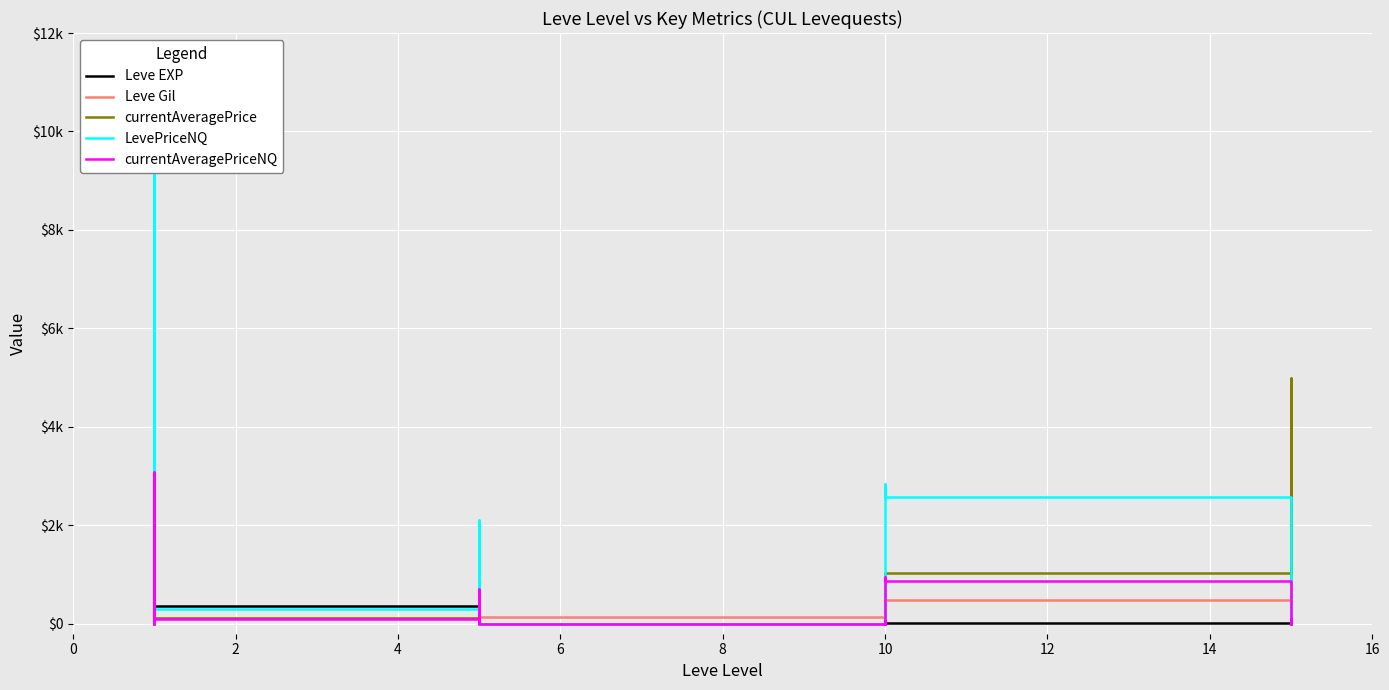

Reading left to right, extract all data points from this chart.

Leve EXP: 1.0	540.0	630.0	370.0	900.0	370.0	1.0	6.0	1.0	2.0	1.0	3.0	3.0	3.0	9.0	4.0	3.0	10.0	17.0	7.0
Leve Gil: 420.0	112.0	112.0	112.0	113.0	112.0	170.0	280.0	810.0	790.0	980.0	140.0	780.0	220.0	990.0	770.0	220.0	480.0	740.0	170.0
currentAveragePrice: 4847.0	8562.0	0.0	1000.0	36.3	112.0	701.5	750.0	29.8	356.9	0.0	1.8	13.5	43.7	1.0	174.0	946.0	1040.7	5000.0	99.0
LevePriceNQ: 190.0	9248.0	0.0	3000.0	70.8	297.0	2104.5	1500.0	55.5	303.0	0.0	5.2	40.5	151.5	3.0	237.4	2838.0	2583.0	0.0	297.0
currentAveragePriceNQ: 176.6	3082.7	0.0	1000.0	23.6	99.0	701.5	500.0	18.5	101.0	0.0	1.8	13.5	50.5	1.0	79.1	946.0	861.0	0.0	99.0